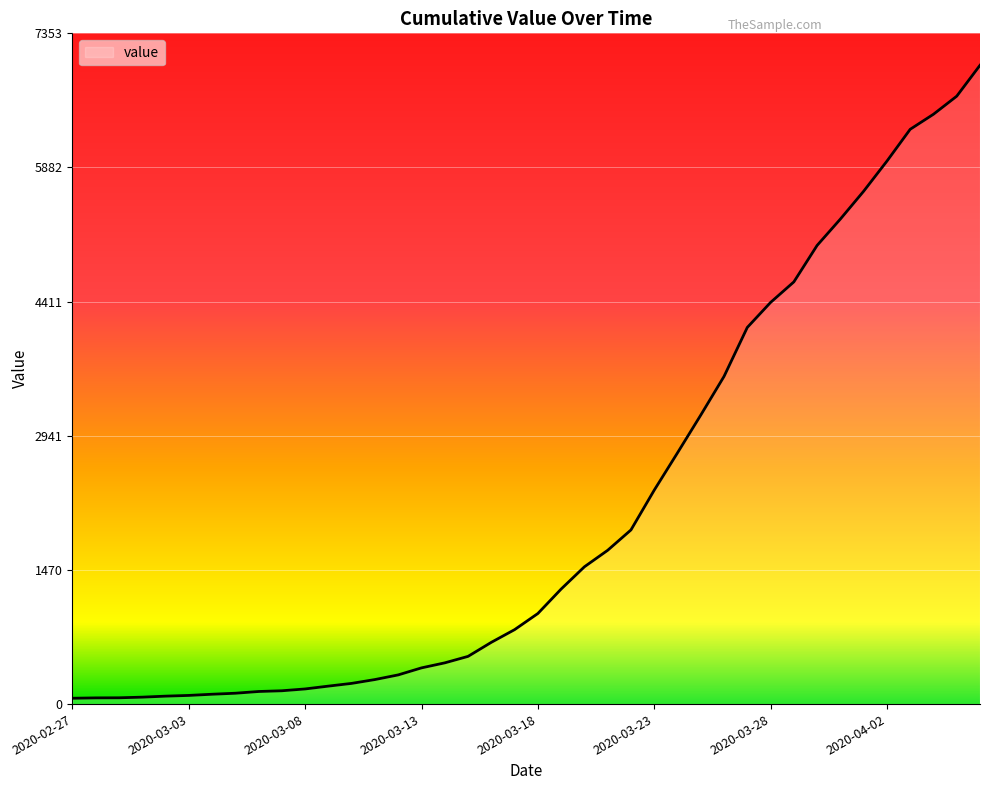

What is the difference between the maximum and minimum values?

6939